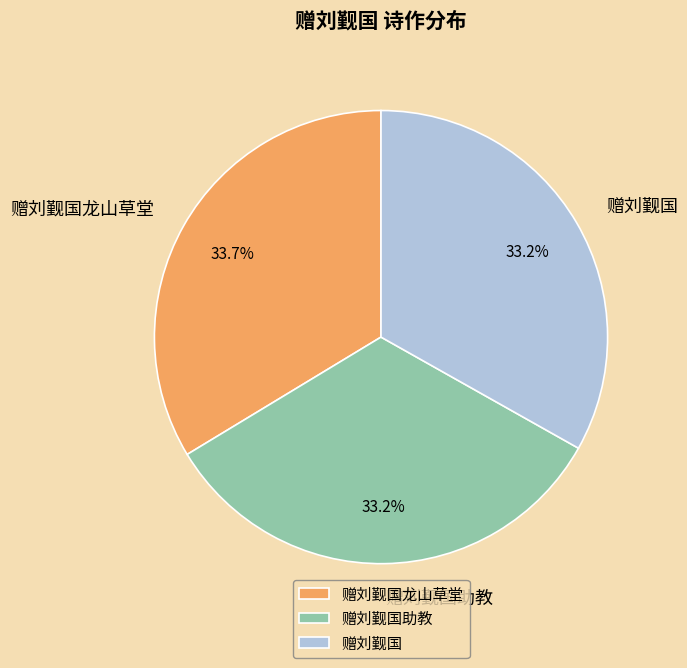

Does 赠刘觐国助教 represent more than half of the total?

No